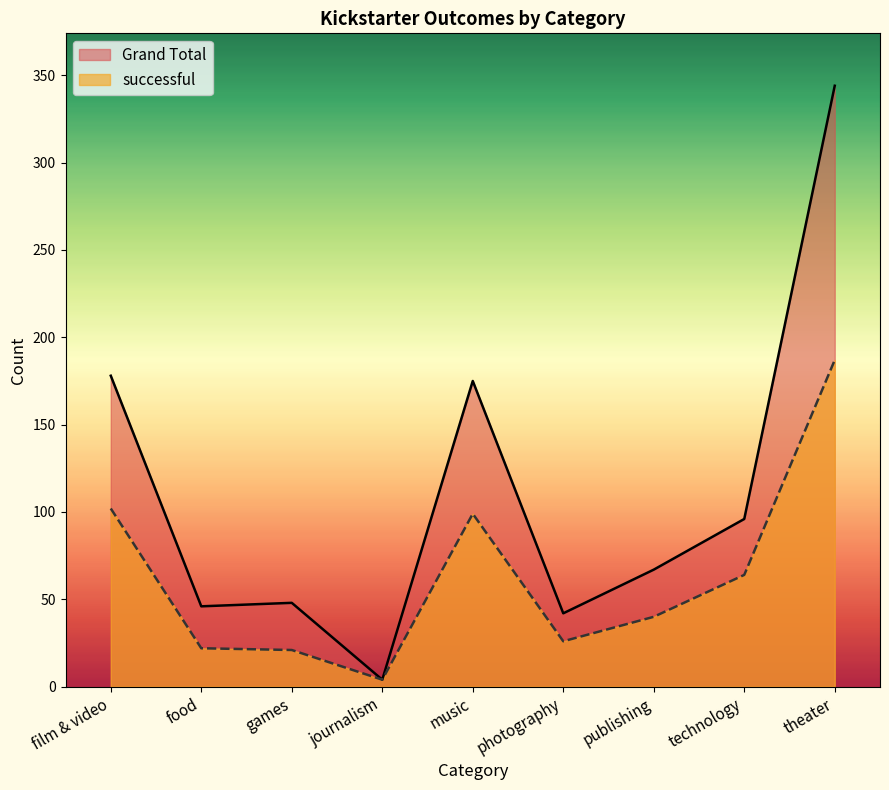

What is the difference between the second highest and minimum values in the successful series?

98